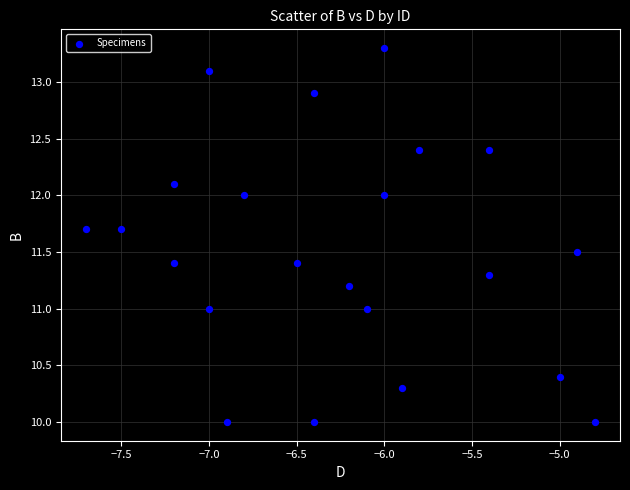

What is the range of X values (max minus min)?

2.9